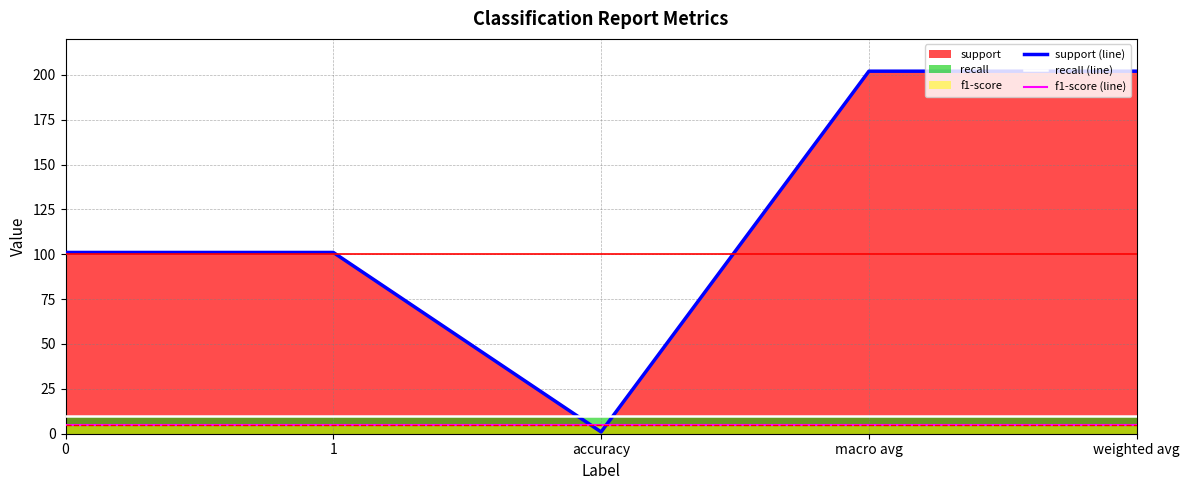

What is the sum of all f1-score (line) values?

25